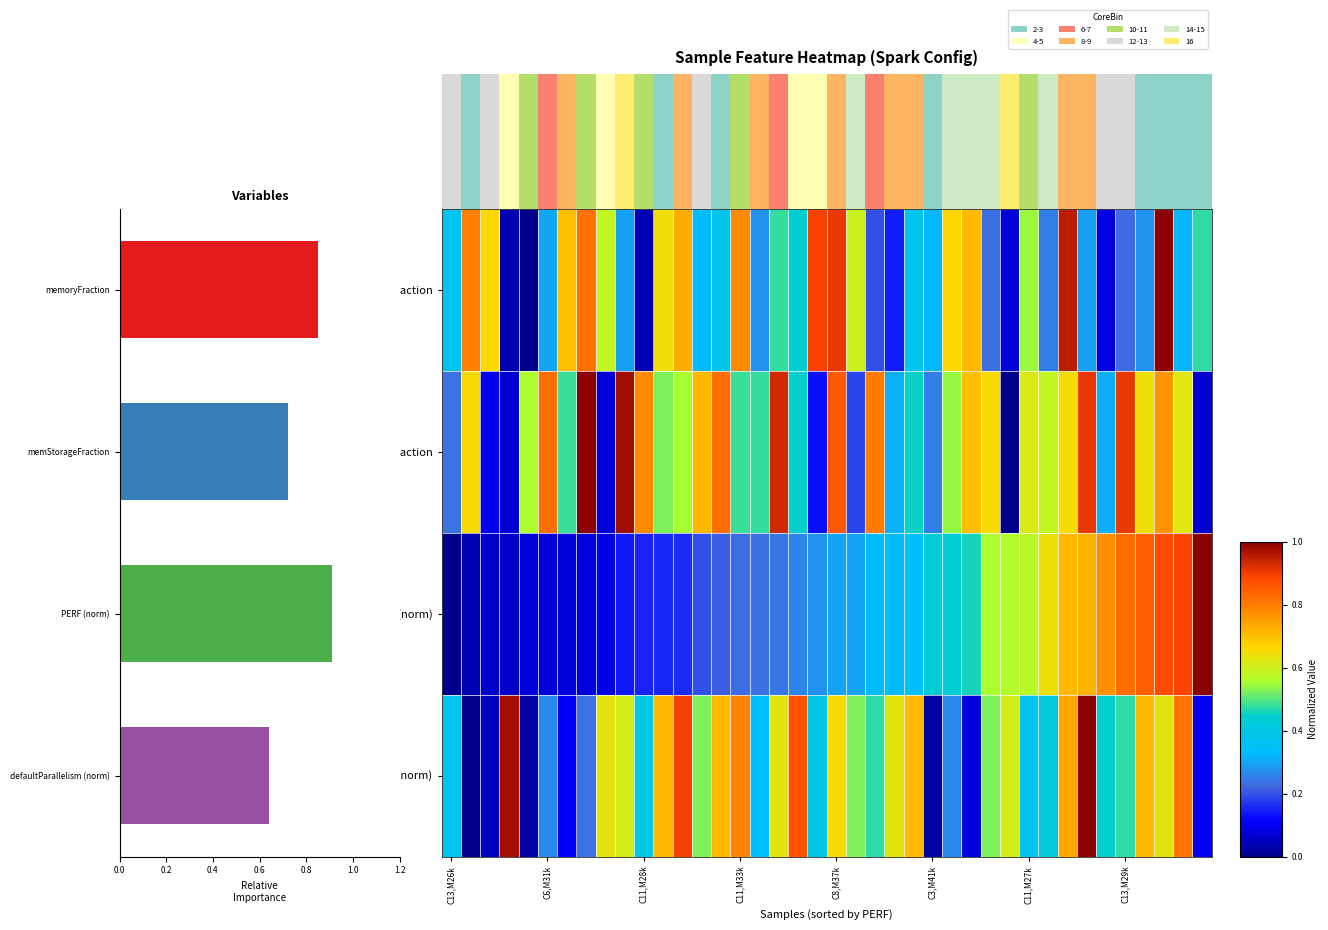

What is the maximum value for PERF (norm)?

1.0